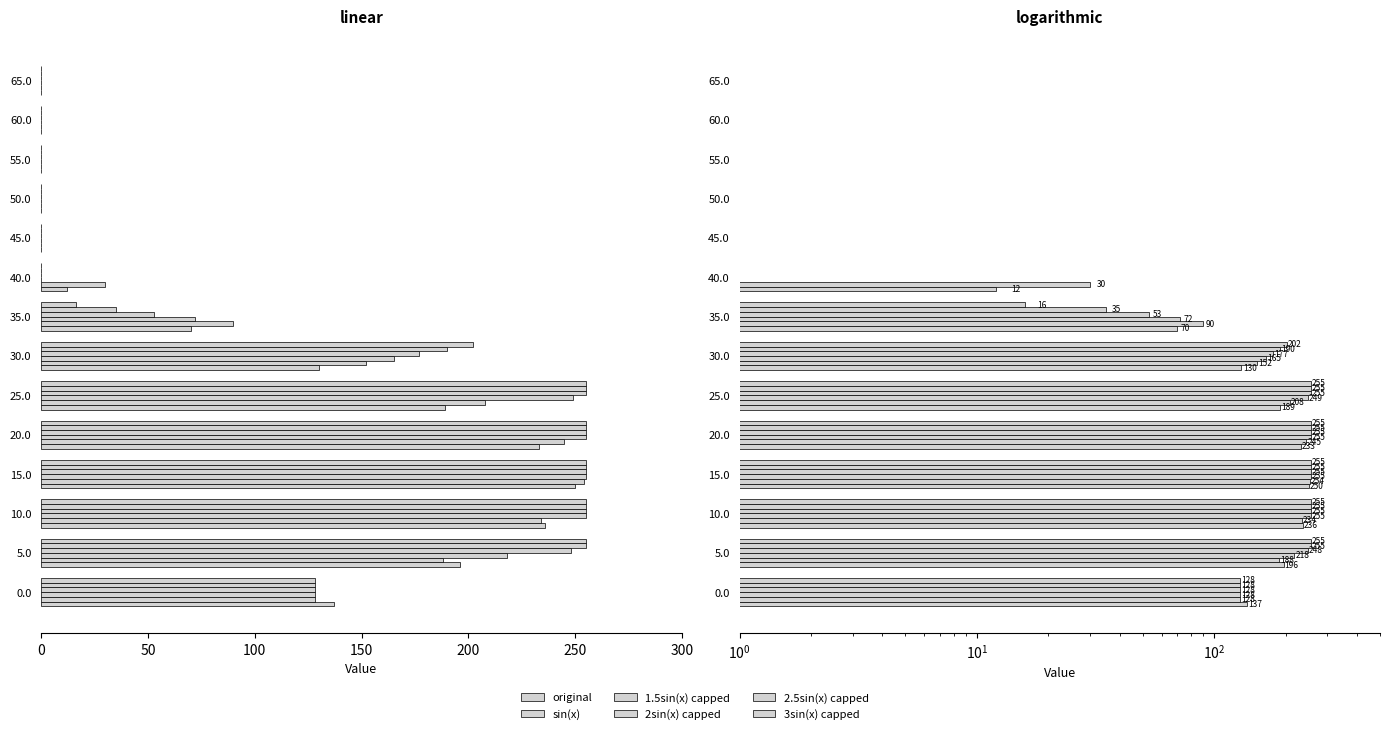

True or false: original has a value of 134 at 10.0.

False